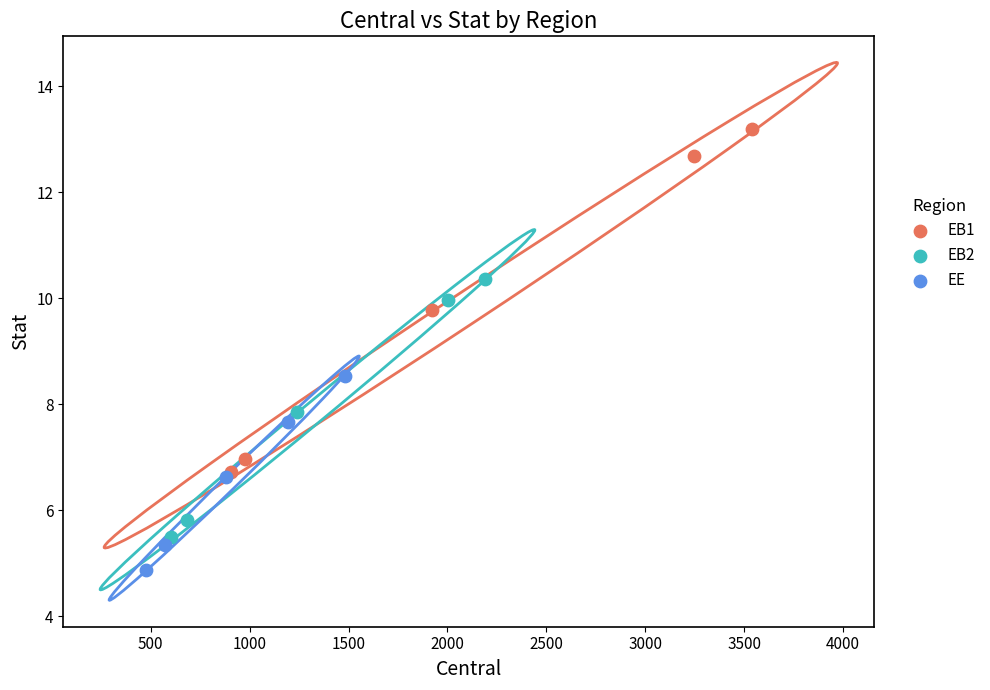

Which series contains the lowest Y value?

EE